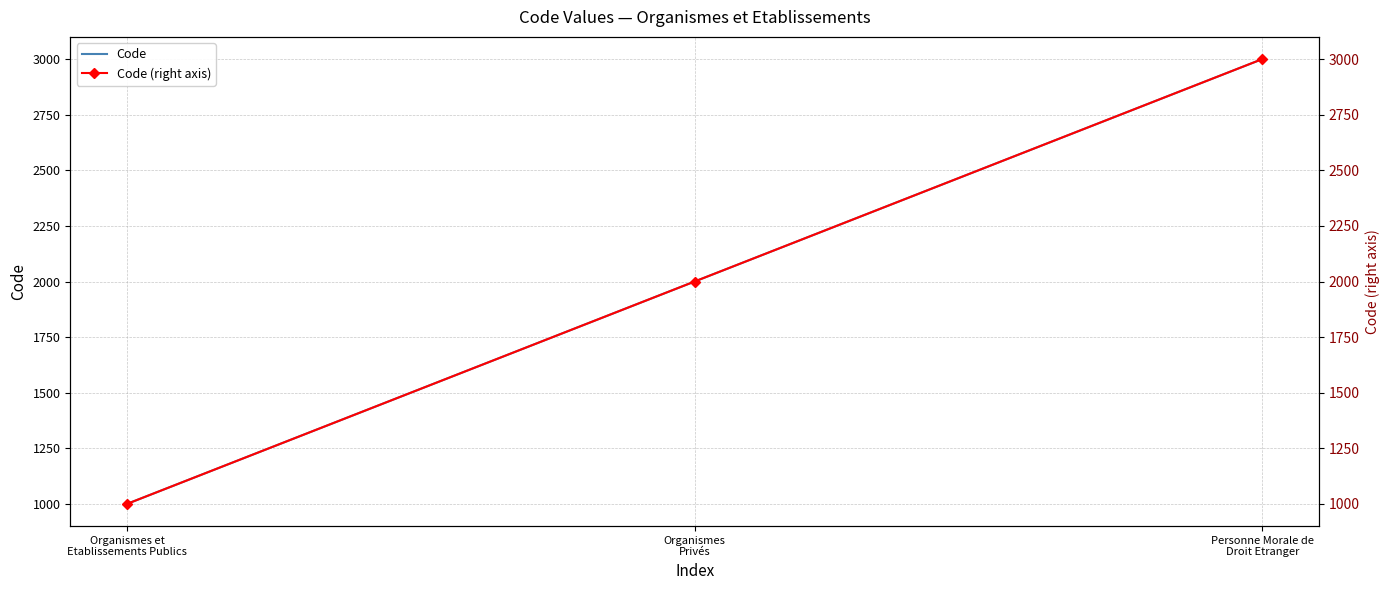

Which category has the lowest value across all series?

Organismes et
Etablissements Publics